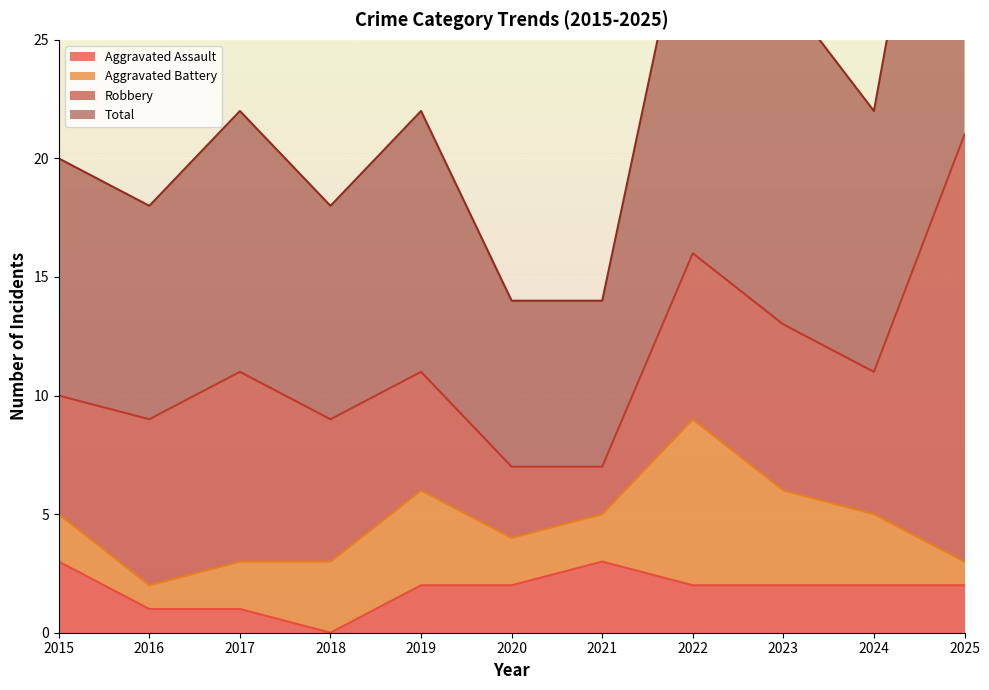

What is the minimum value for Total?

14